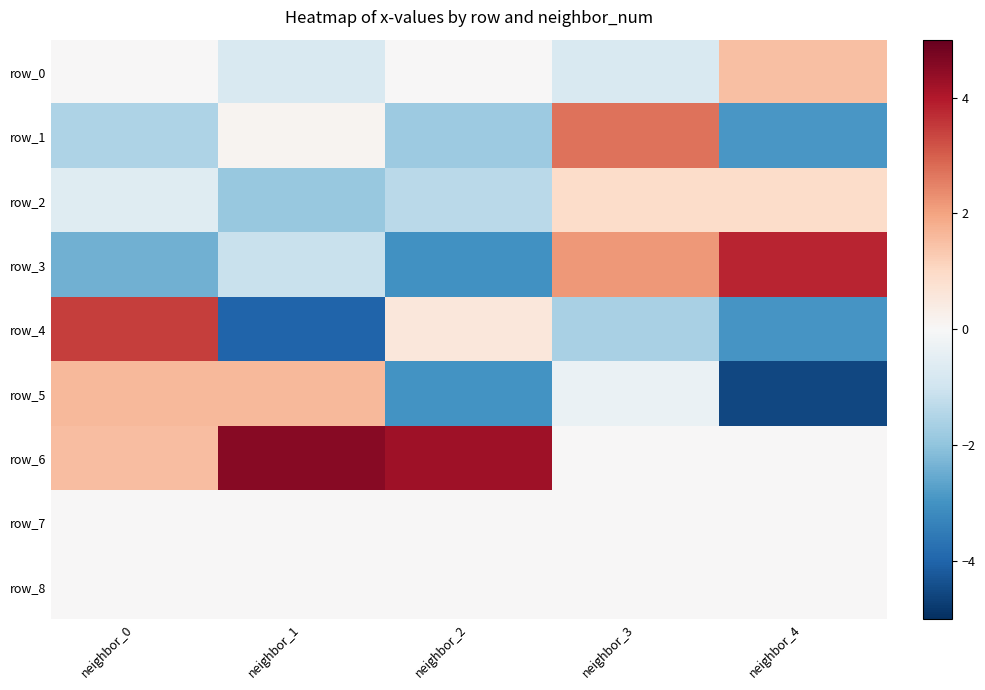

How many values in row_1 are above zero?

2